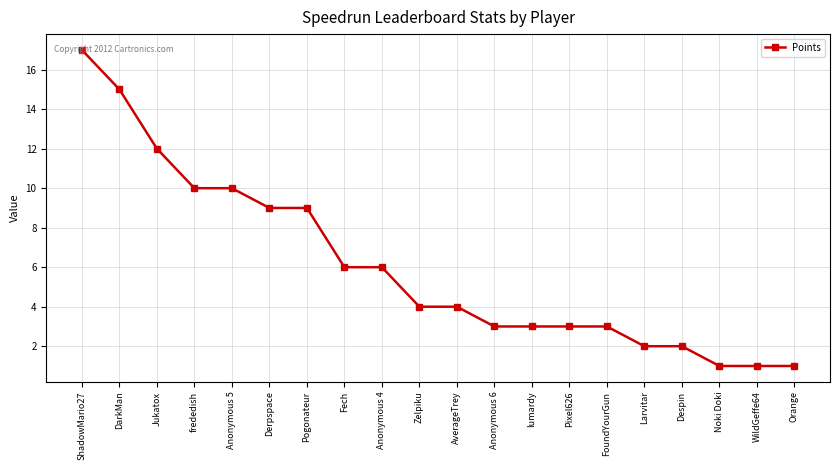

What is the label of the 5th point from the left?

Anonymous 5